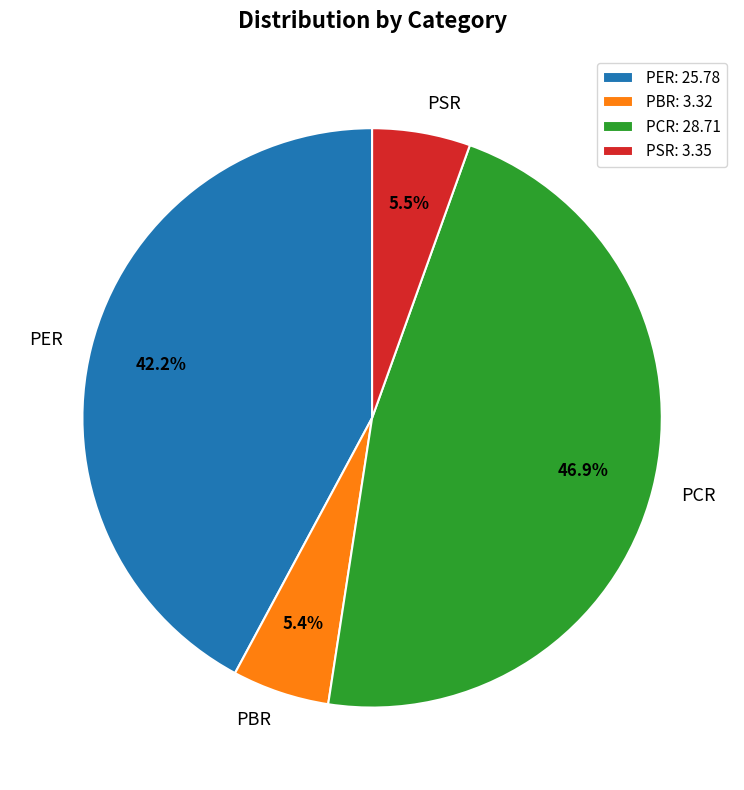

What percentage is the PBR slice, to the nearest percent?

5%